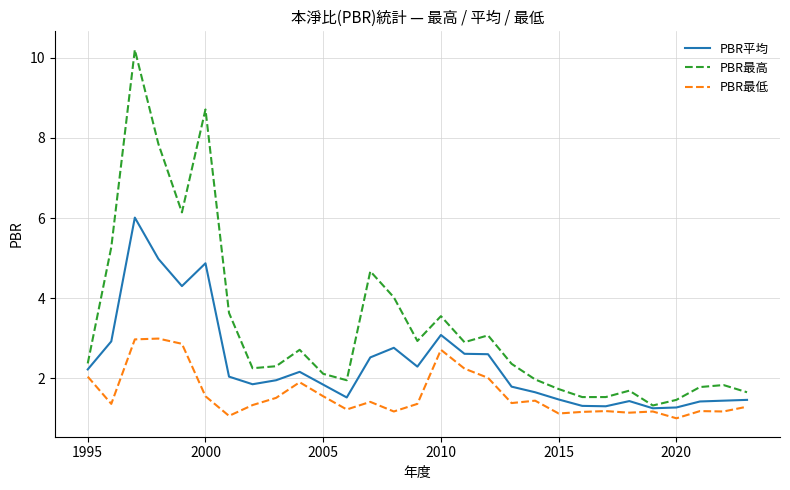

Rank the series by their maximum value, from lowest to highest.

PBR最低, PBR平均, PBR最高